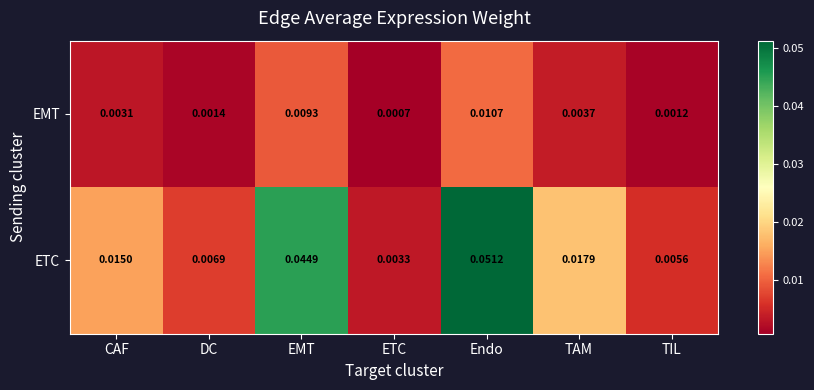

List the labels in order of EMT value, largest first.

Endo, EMT, TAM, CAF, DC, TIL, ETC